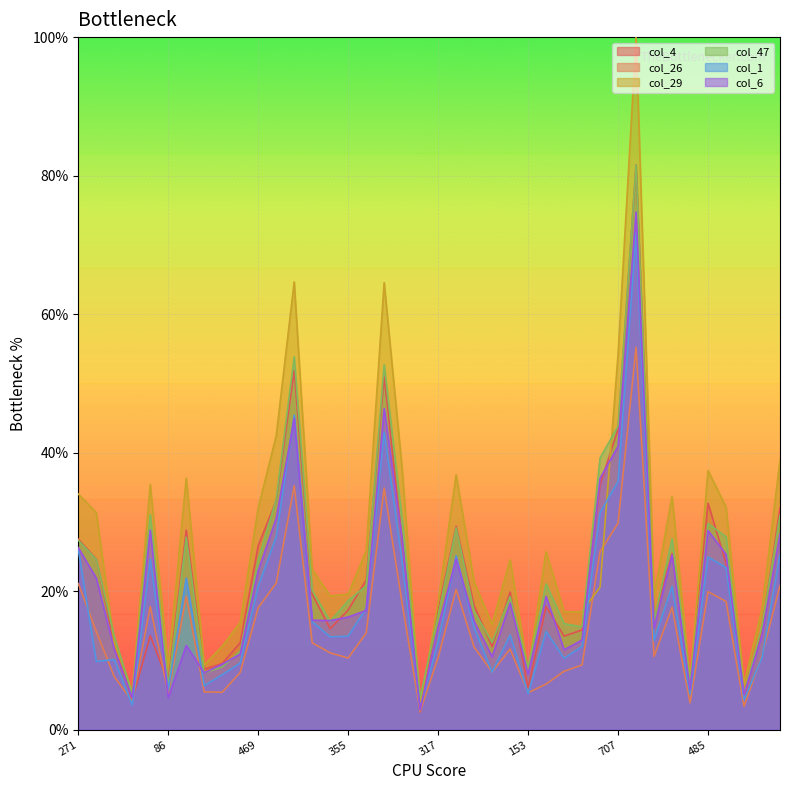

Which has a higher value, 86 or 833?

833